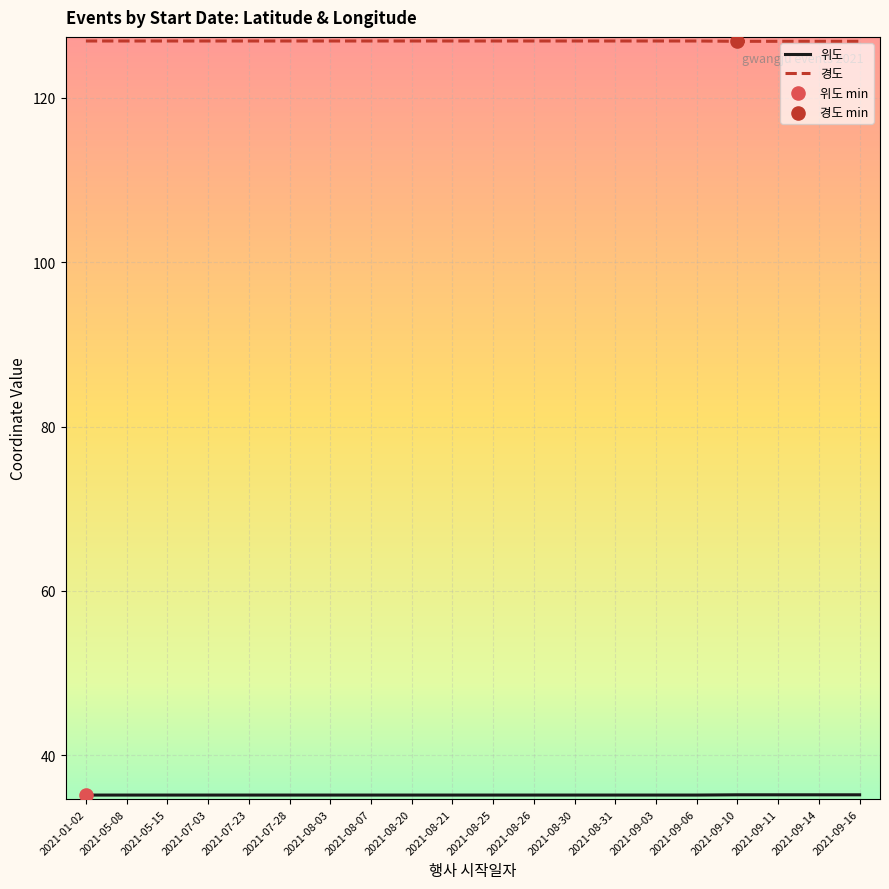

What is the greatest value displayed?

126.9